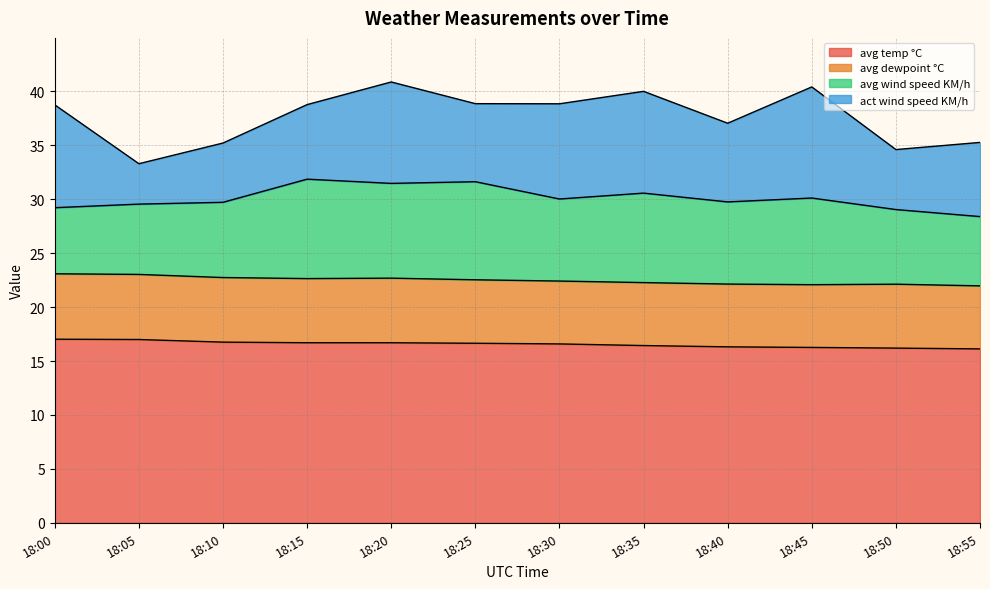

True or false: avg wind speed KM/h and act wind speed KM/h cross at least once.

True